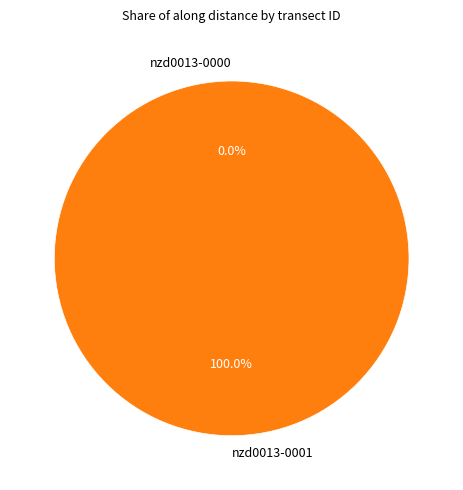

Between nzd0013-0000 and nzd0013-0001, which is larger?

nzd0013-0001